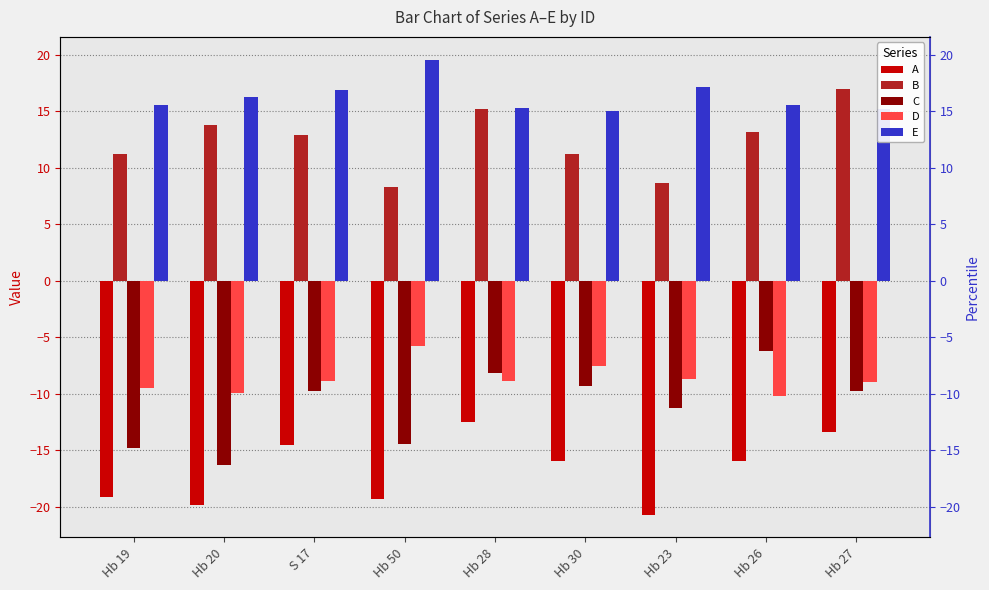

What is the average value of the E series?

16.3